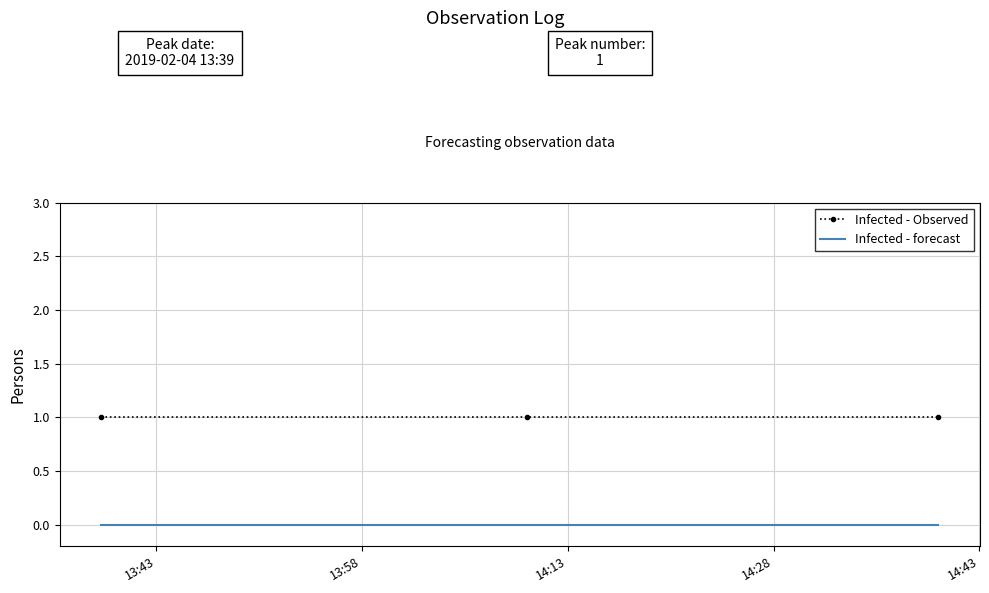

Rank the series by their average value, from highest to lowest.

Infected - Observed, Infected - forecast